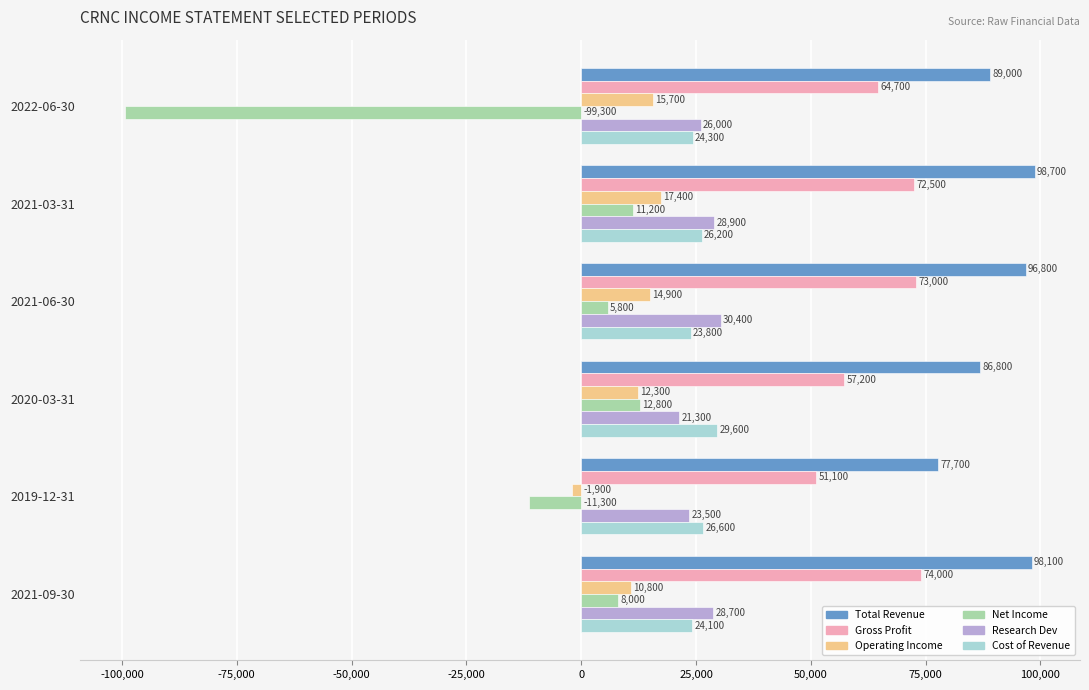

Is the value of Research Dev at 2022-06-30 greater than the value of Net Income at 2020-03-31?

Yes